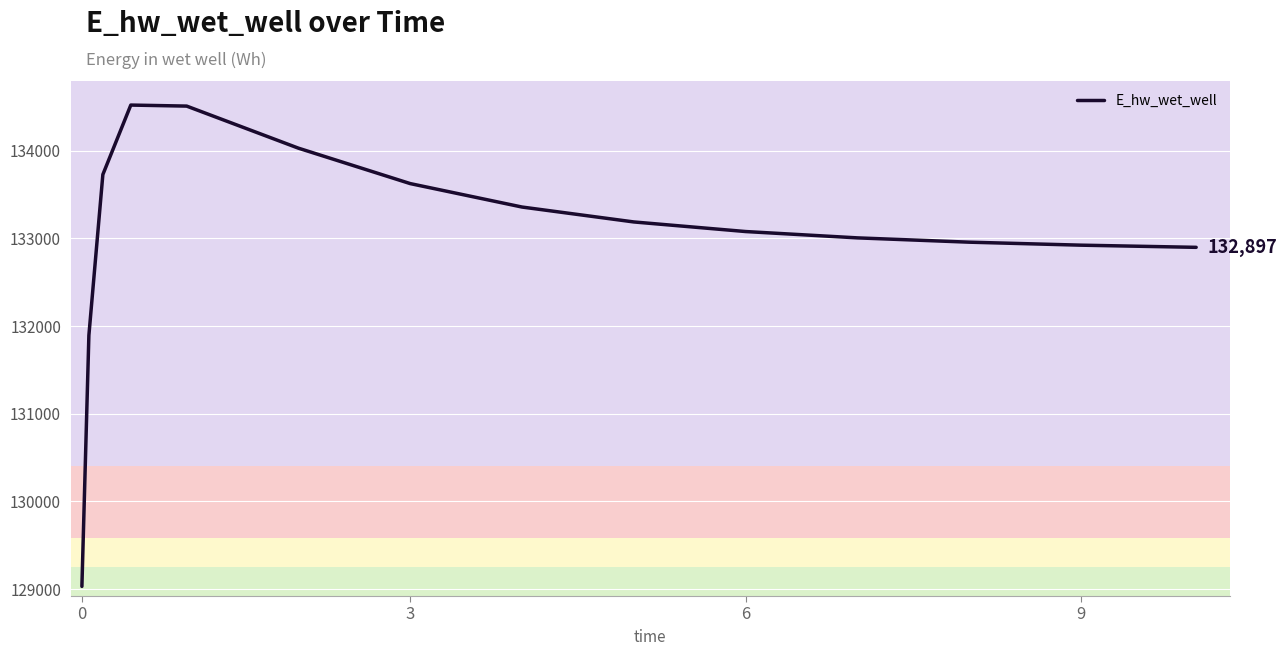

What is the difference between the maximum and minimum values?

5489.7